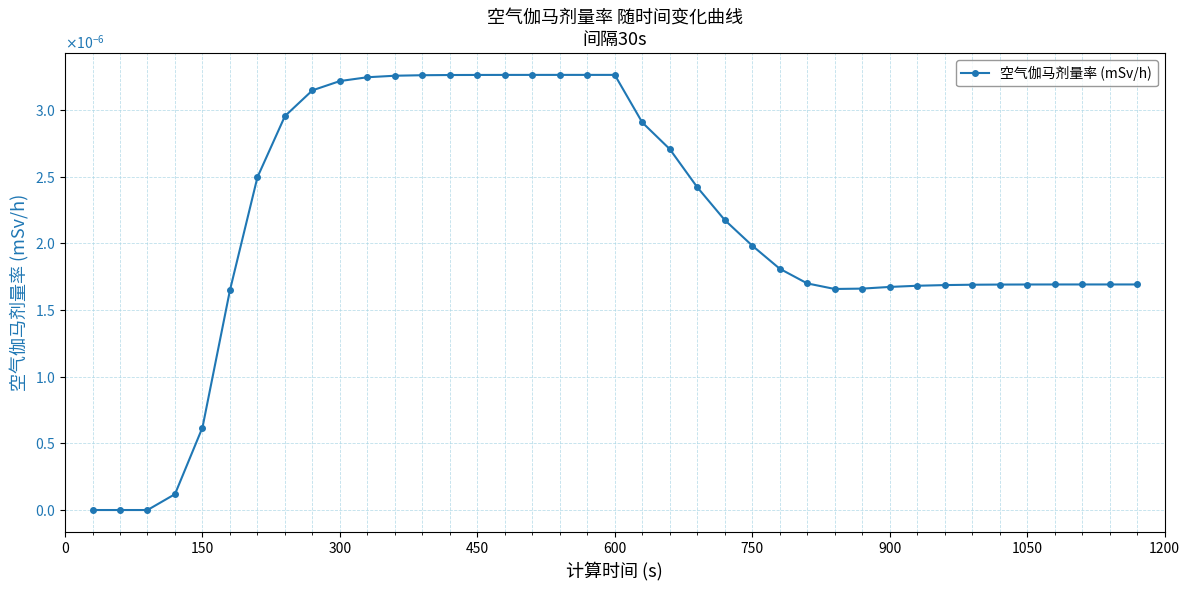

How many points are lower than both their immediate neighbors (excluding endpoints)?

1